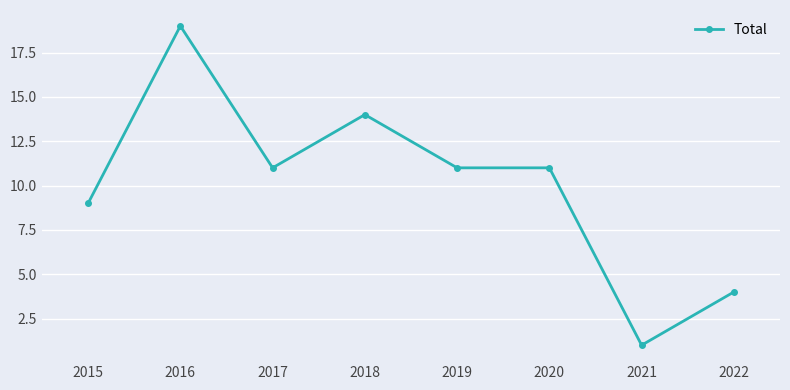

At which category does the chart reach its peak across all series?

2016